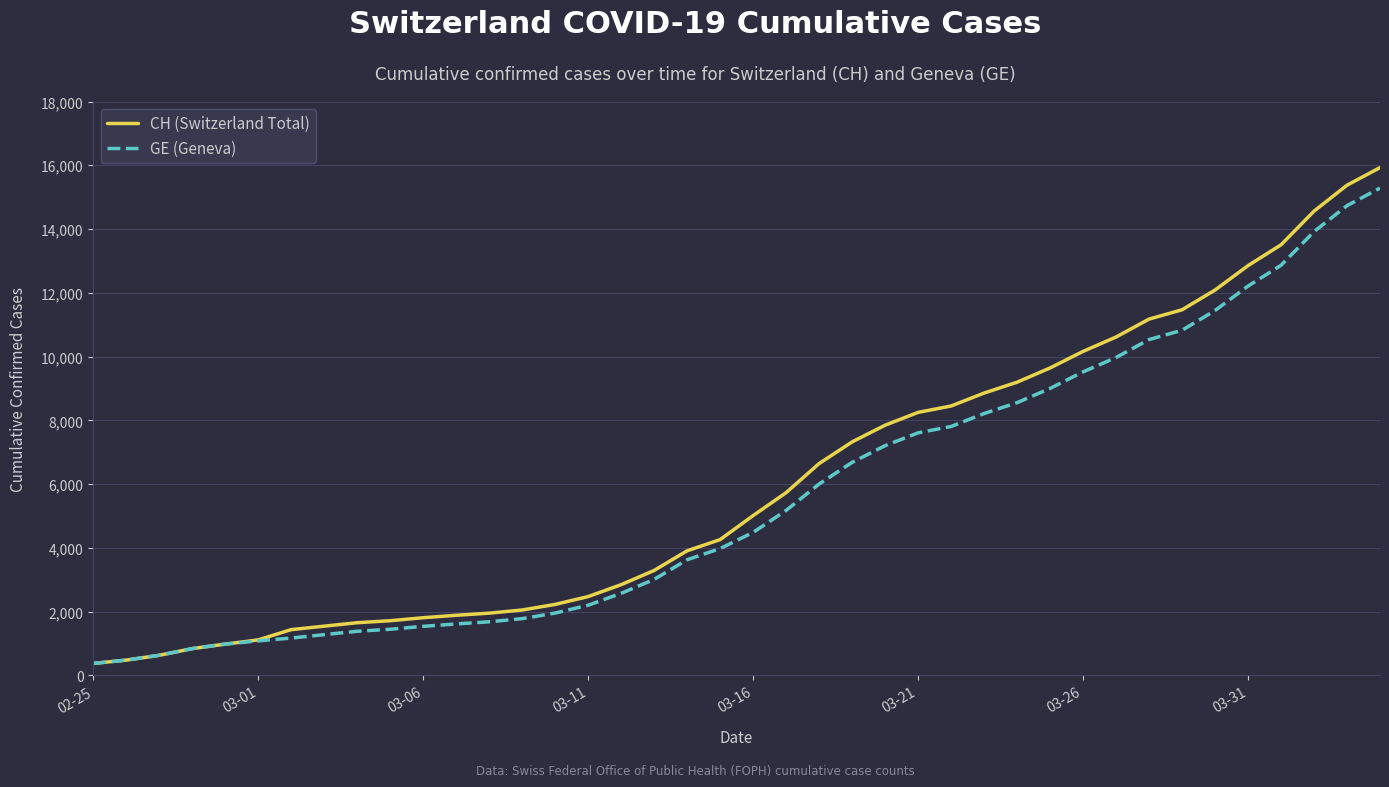

What is the maximum value shown in the chart?

15926